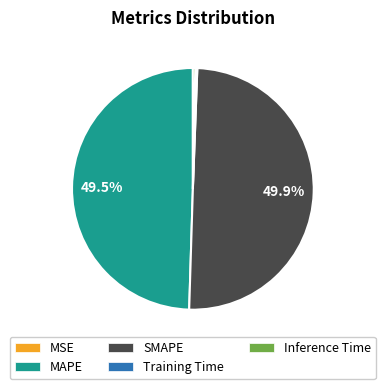

Combined, do MAPE and SMAPE account for over 50%?

Yes